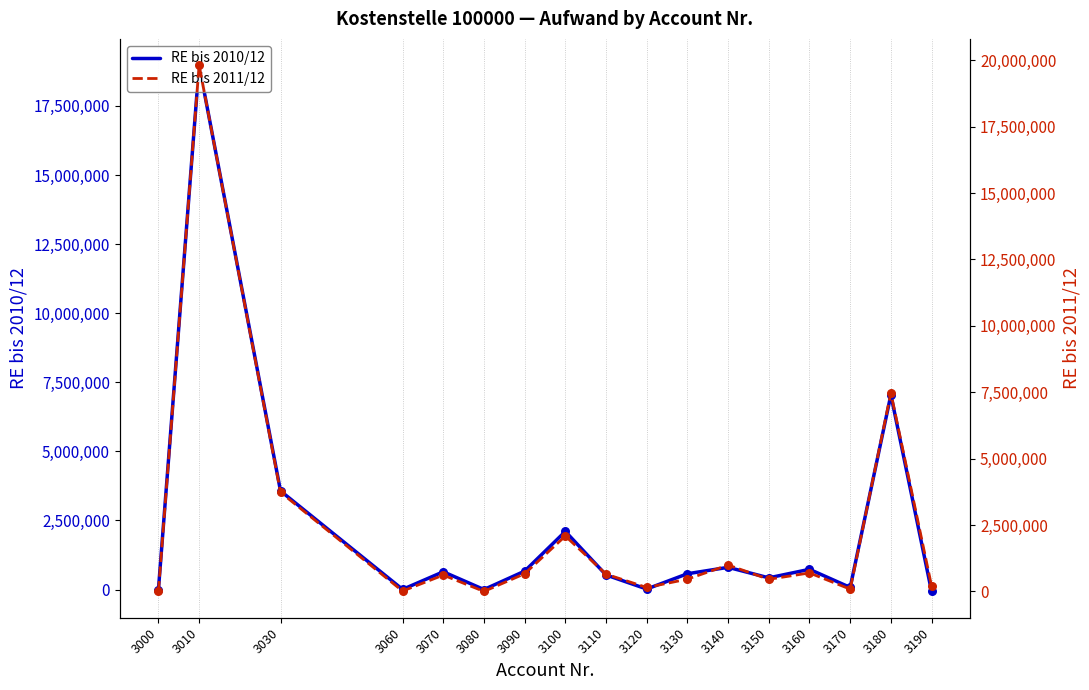

Which series contains the highest Y value?

RE bis 2011/12